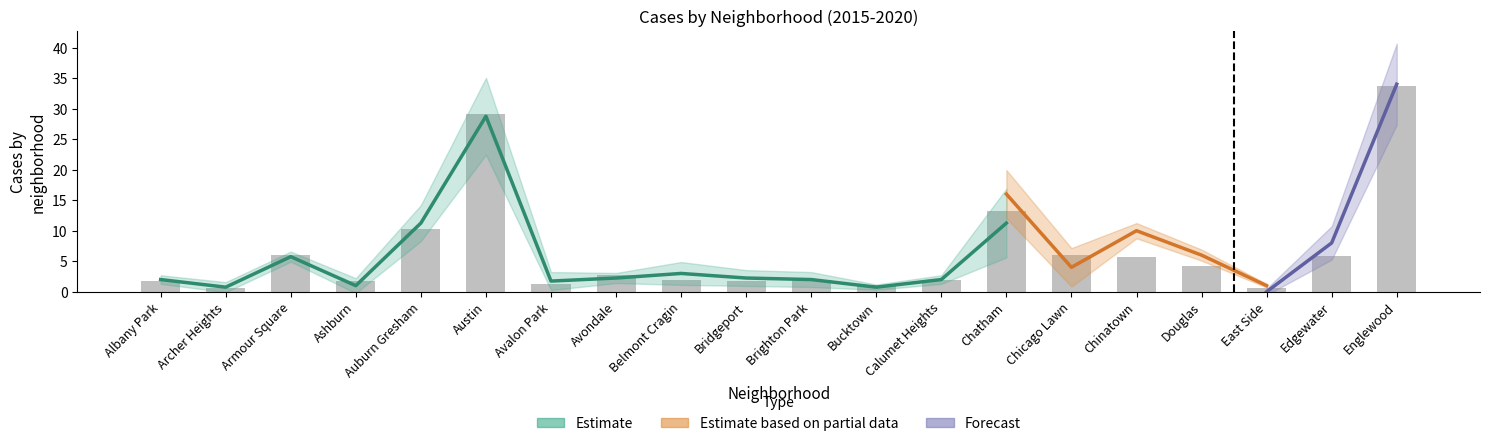

At which category is the sum across all series the highest?

Englewood